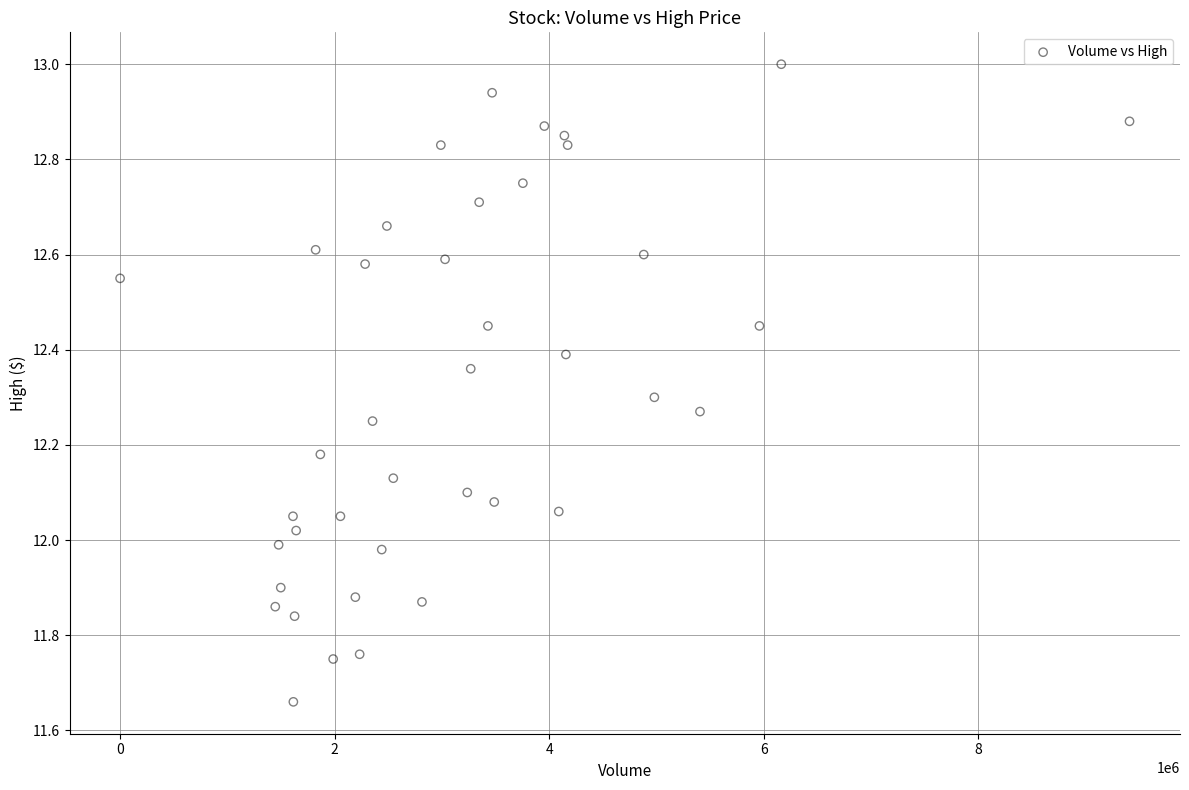

What is the range of X values (max minus min)?

9410700.0